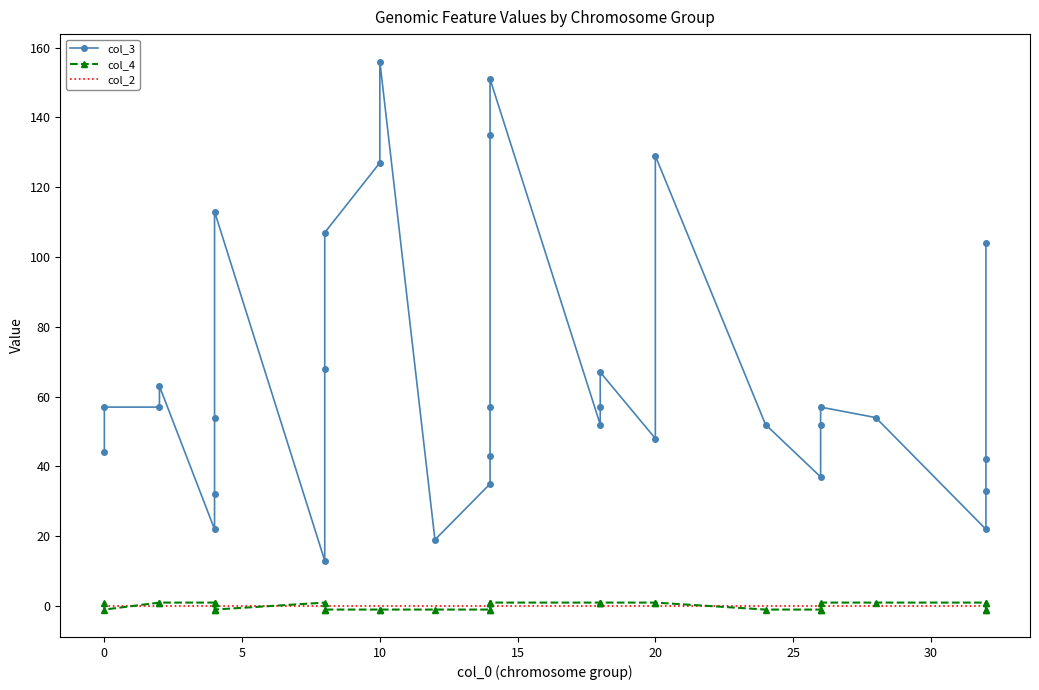

True or false: col_2 and col_3 intersect in this chart.

False